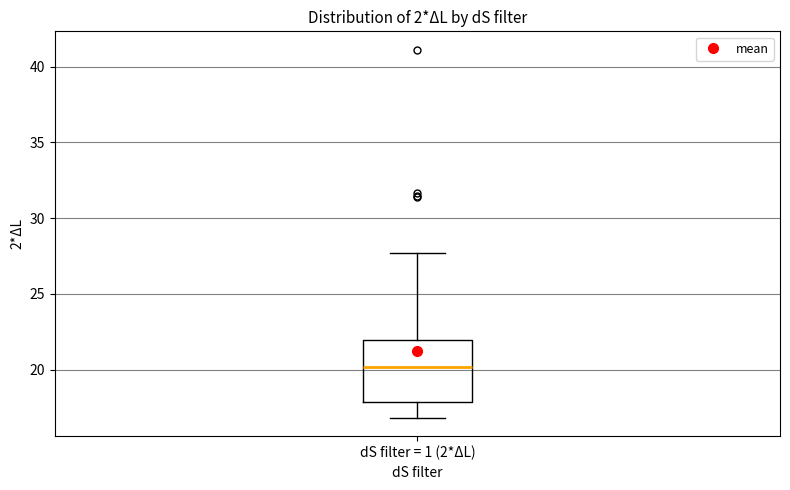

Read this box plot against the y-axis: the position of the median line, the range covered by the box, and the ends of both whiskers. The values are not printed on the chart, so give them approximately, as read against the axis.

median 20.0, box 18.0 to 22.0, whiskers 17.0 to 27.5